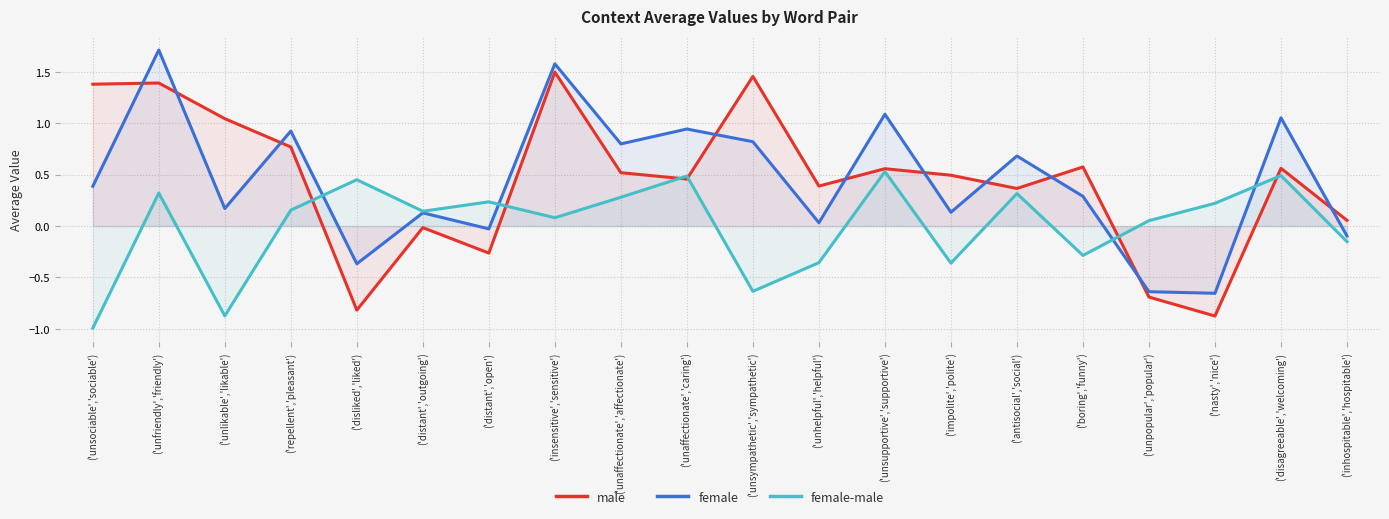

What is the label of the 20th point from the left?

('inhospitable','hospitable')